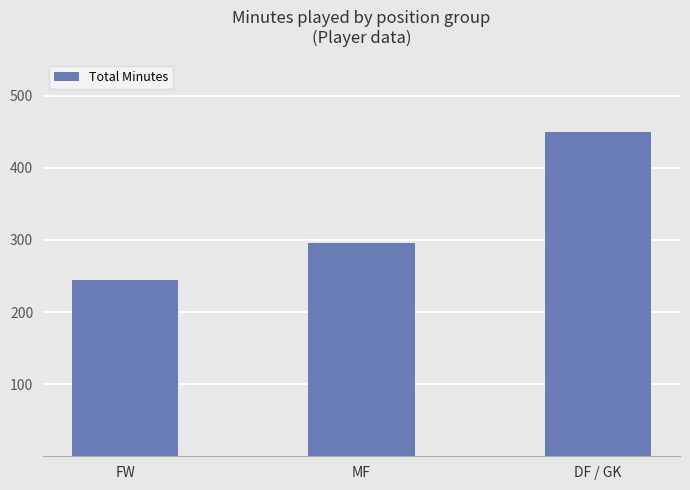

Is it true that the value at DF / GK is 450?

True